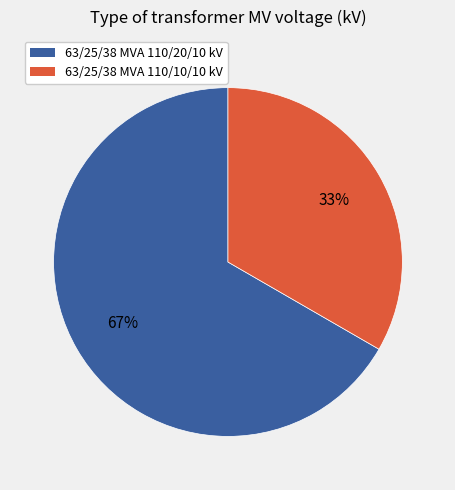

To the nearest percent, what is the average slice percentage?

50%